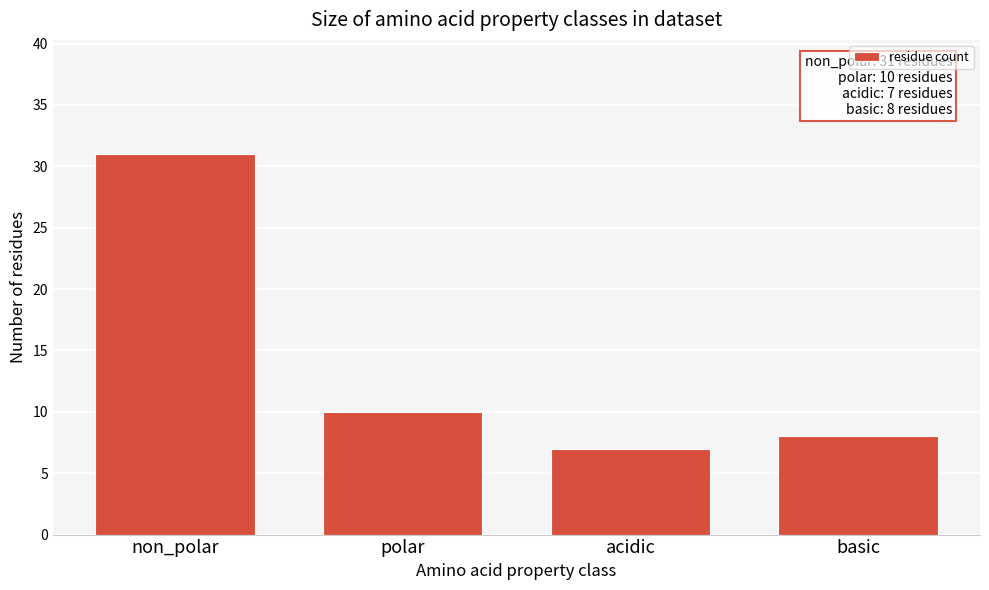

Reading left to right, extract all data points from this chart.

non_polar=31	polar=10	acidic=7	basic=8